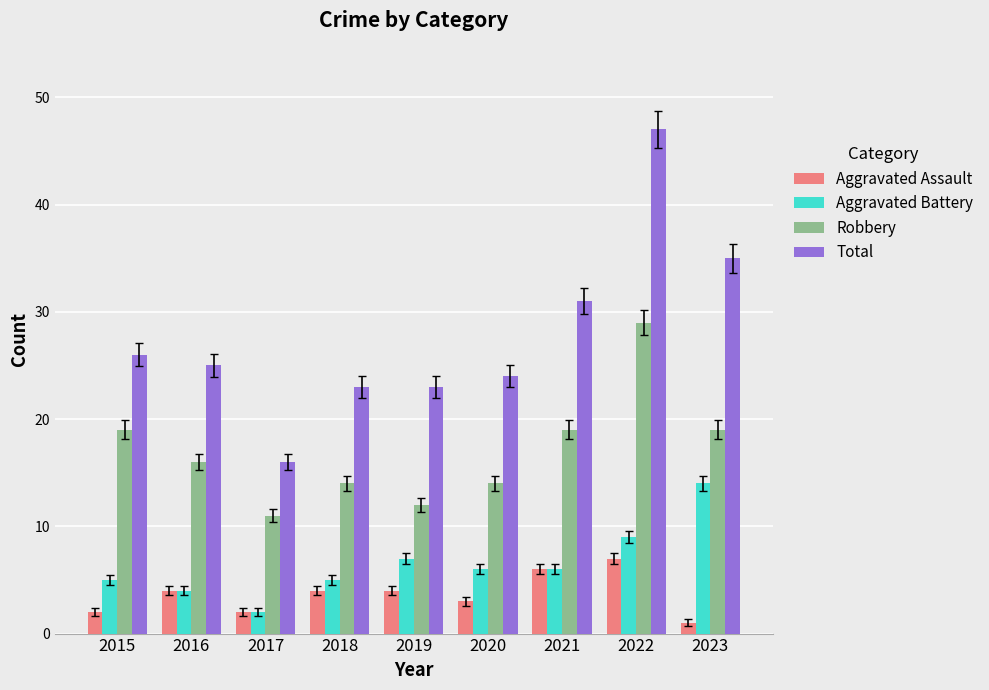

Which category has the lowest value in the Aggravated Battery series?

2017